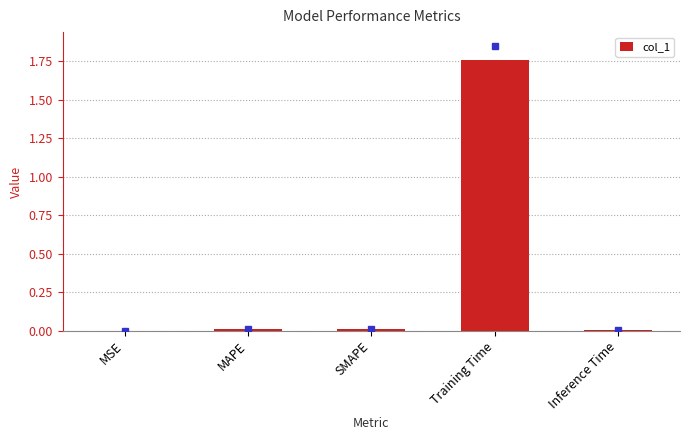

The value at SMAPE is 0.0. True or false?

True